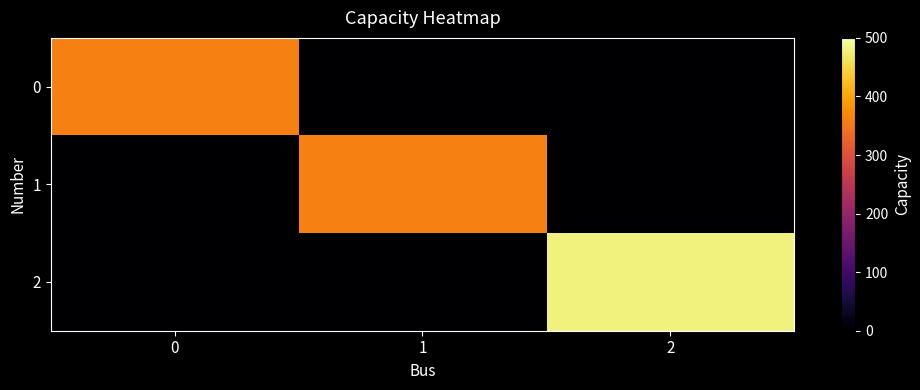

Which series has the largest total across all categories?

2